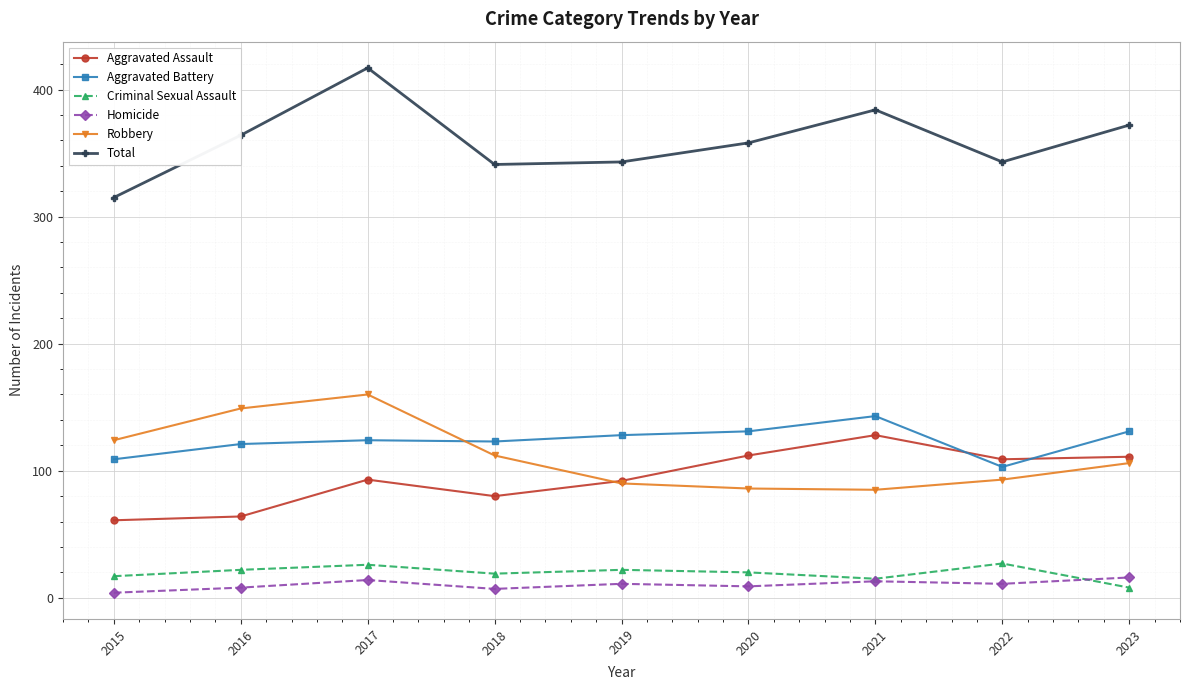

Count the number of data series in this chart.

6